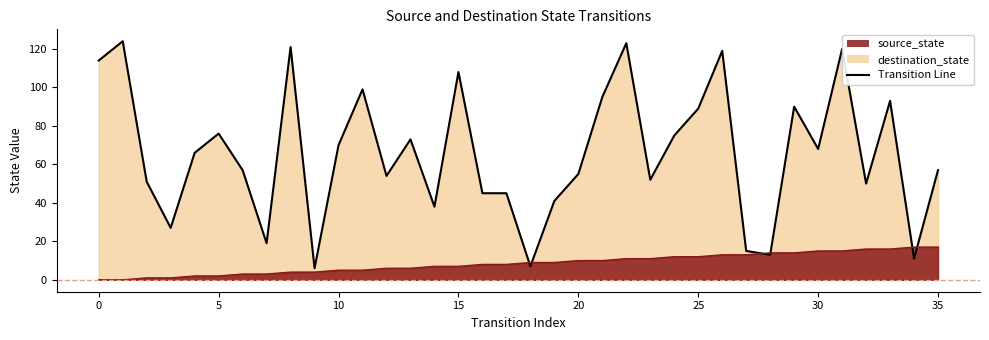

At which category does the chart reach its peak across all series?

1